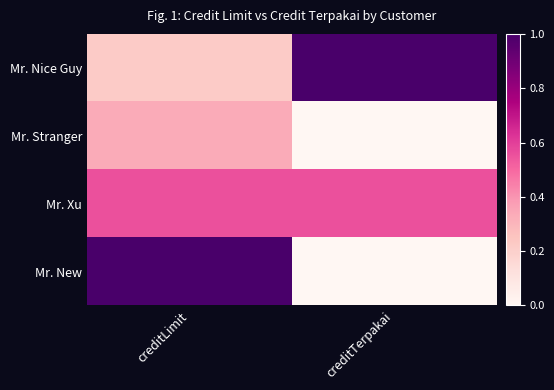

Between creditTerpakai and creditLimit, which is larger?

creditTerpakai